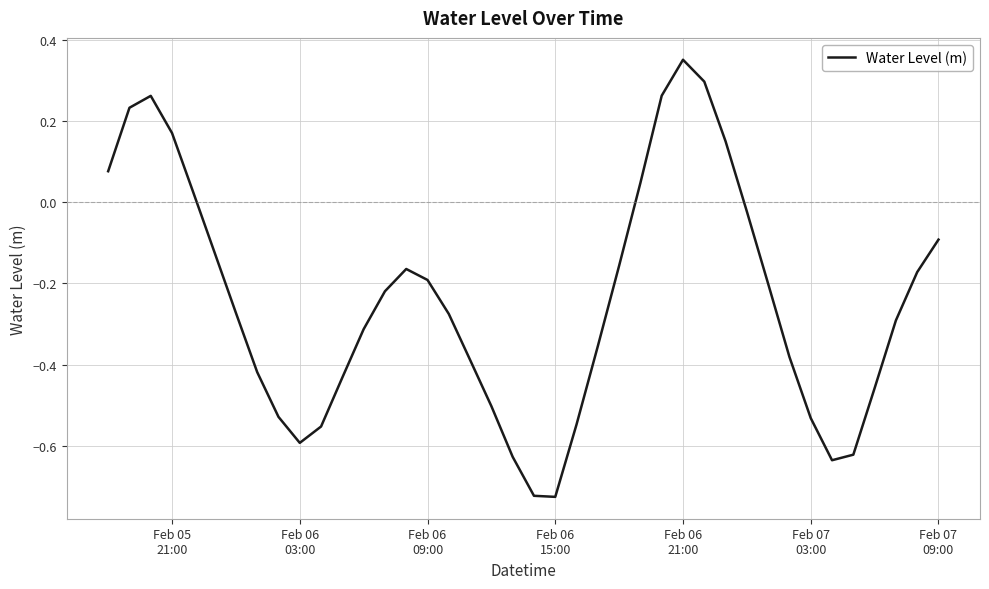

What is the sum of all values?

-9.6